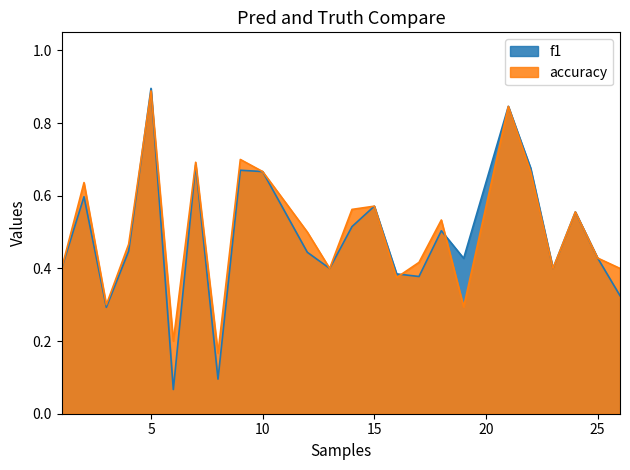

How many accuracy values are between 0 and 1?

24